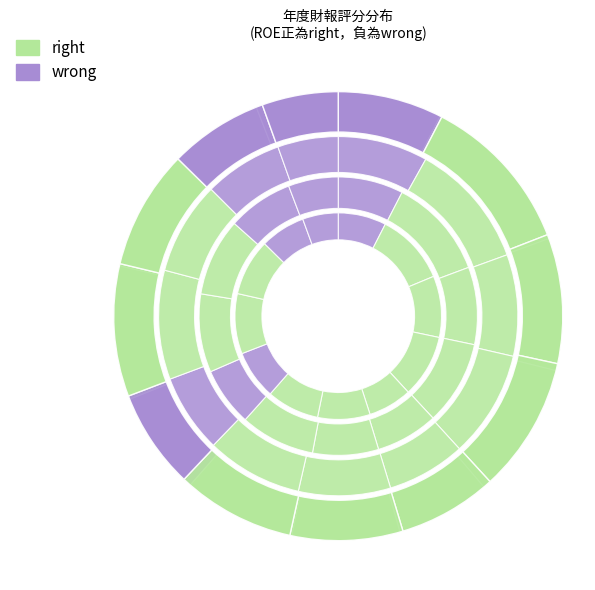

What is the spread (max minus min) of values at 2022?

25.8